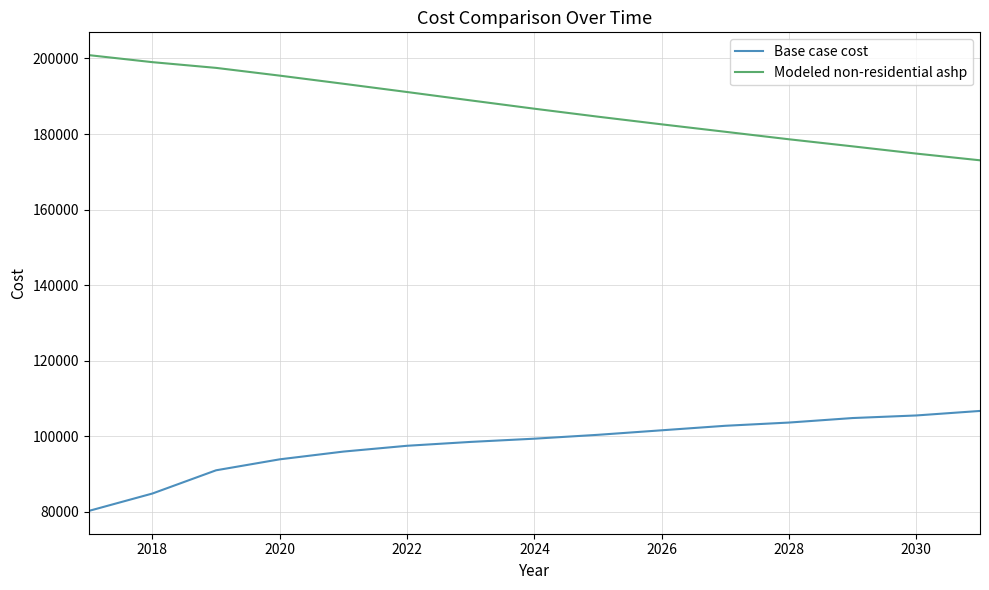

Rank the series by their maximum value, from highest to lowest.

Modeled non-residential ashp, Base case cost